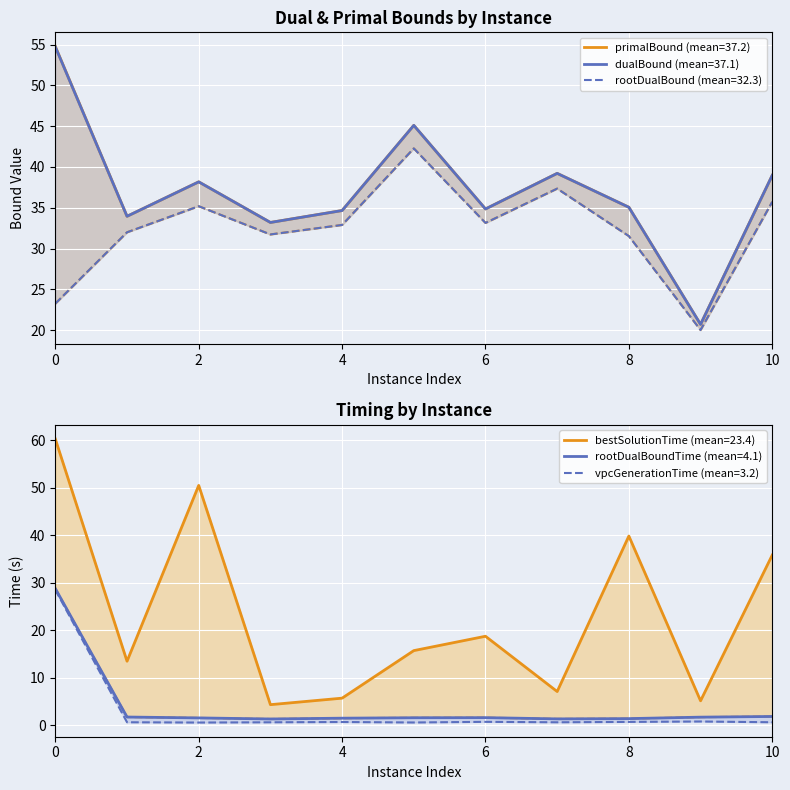

What is the difference between the rootDualBound values at 10 and 0?

12.5